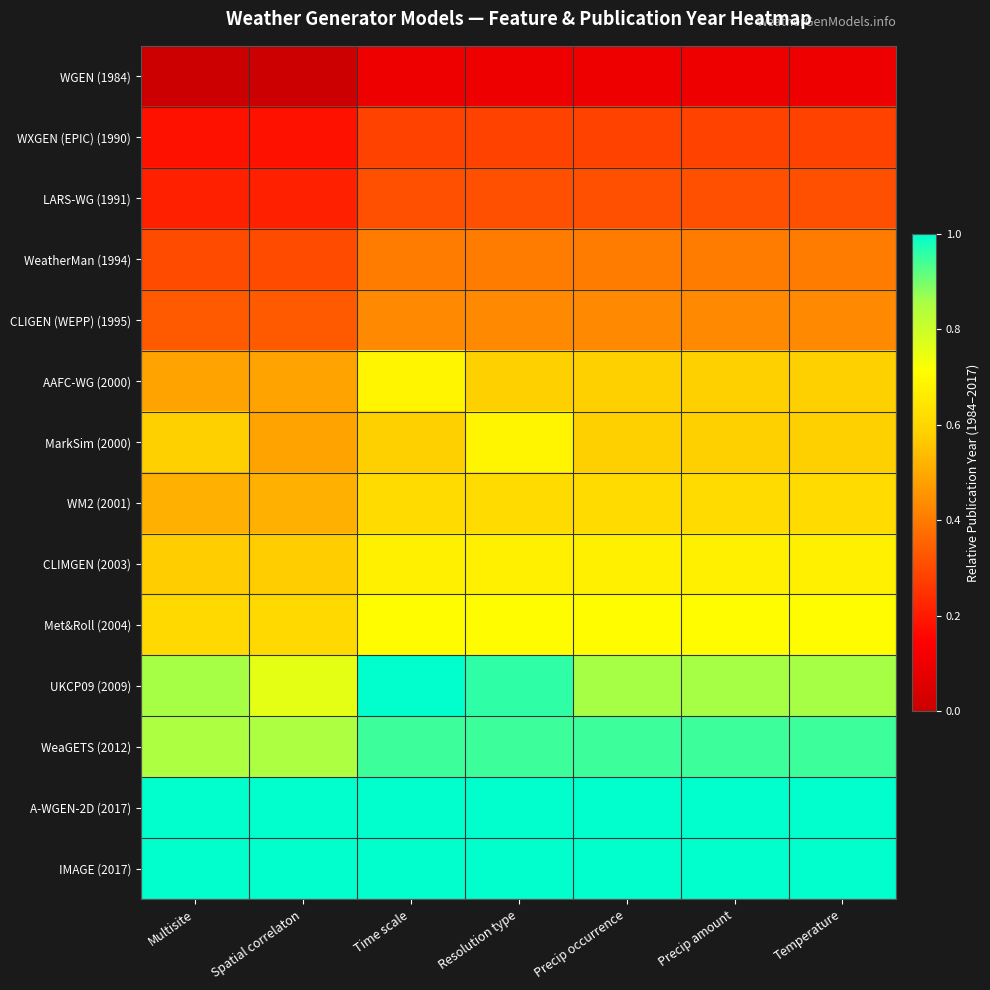

Which series has the largest total across all categories?

A-WGEN-2D (2017)